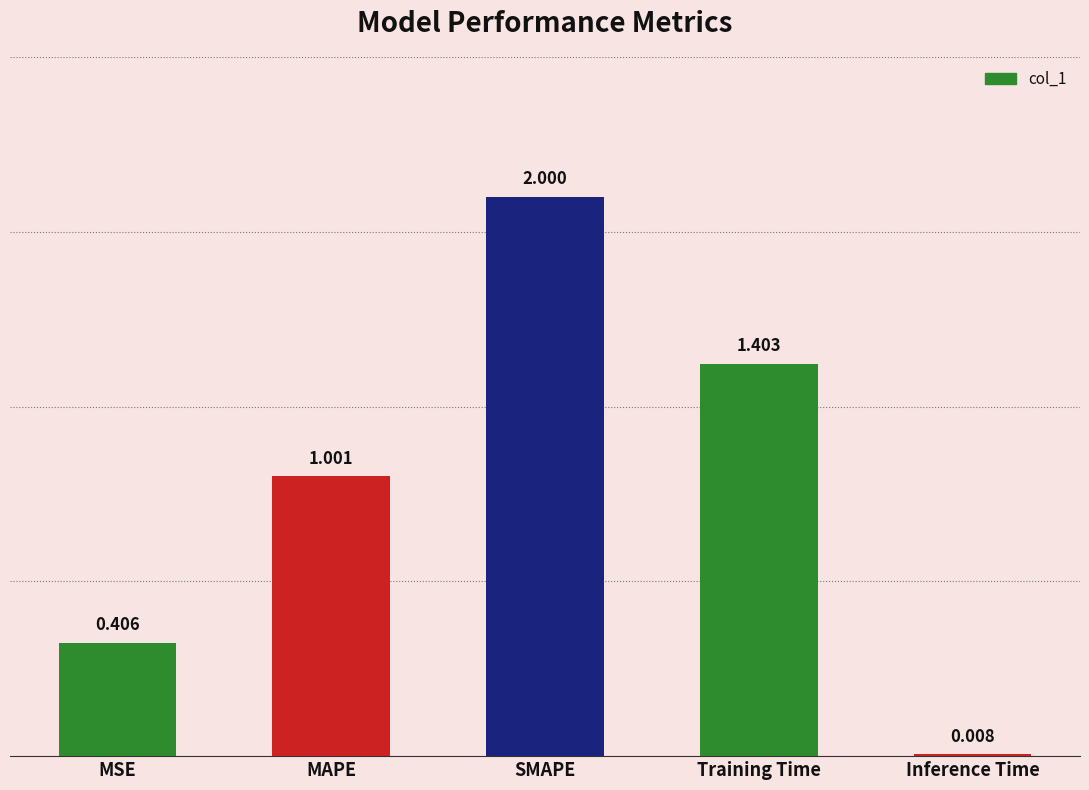

List the labels in order of value, largest first.

SMAPE, Training Time, MAPE, MSE, Inference Time